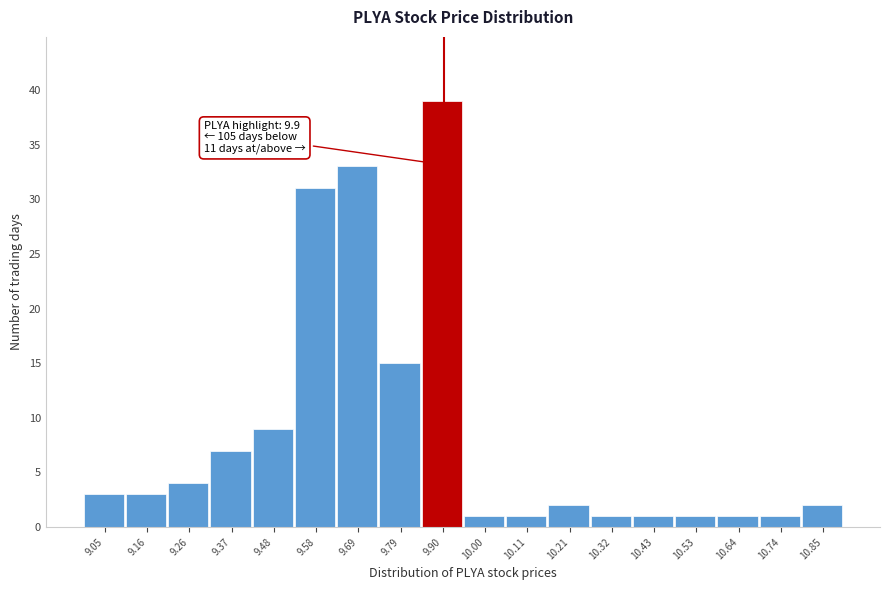

Which range on the x-axis has the tallest bar?

9.84 to 9.96